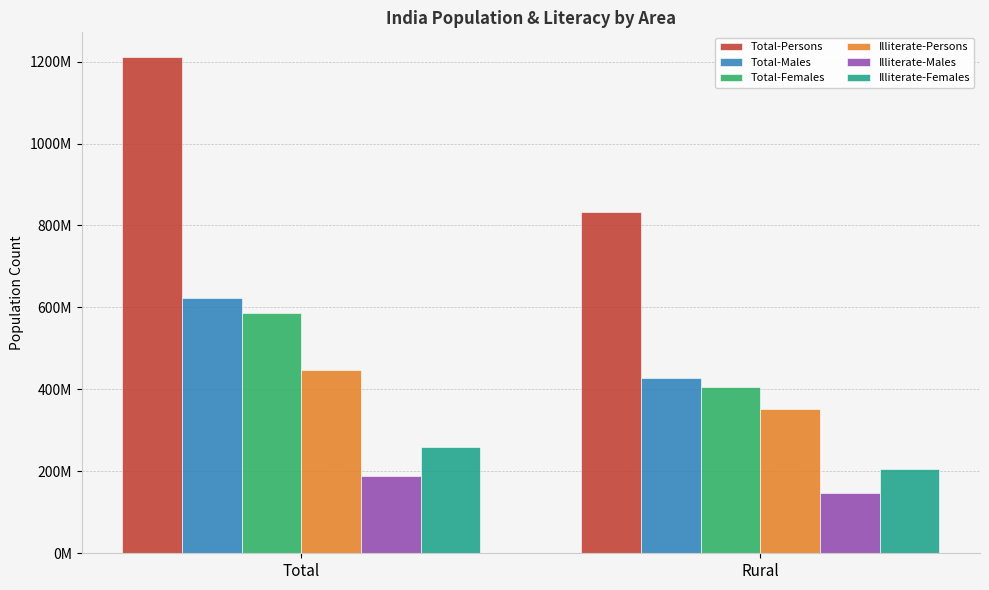

Where is Illiterate-Females nearest to the value 231622431?

Total